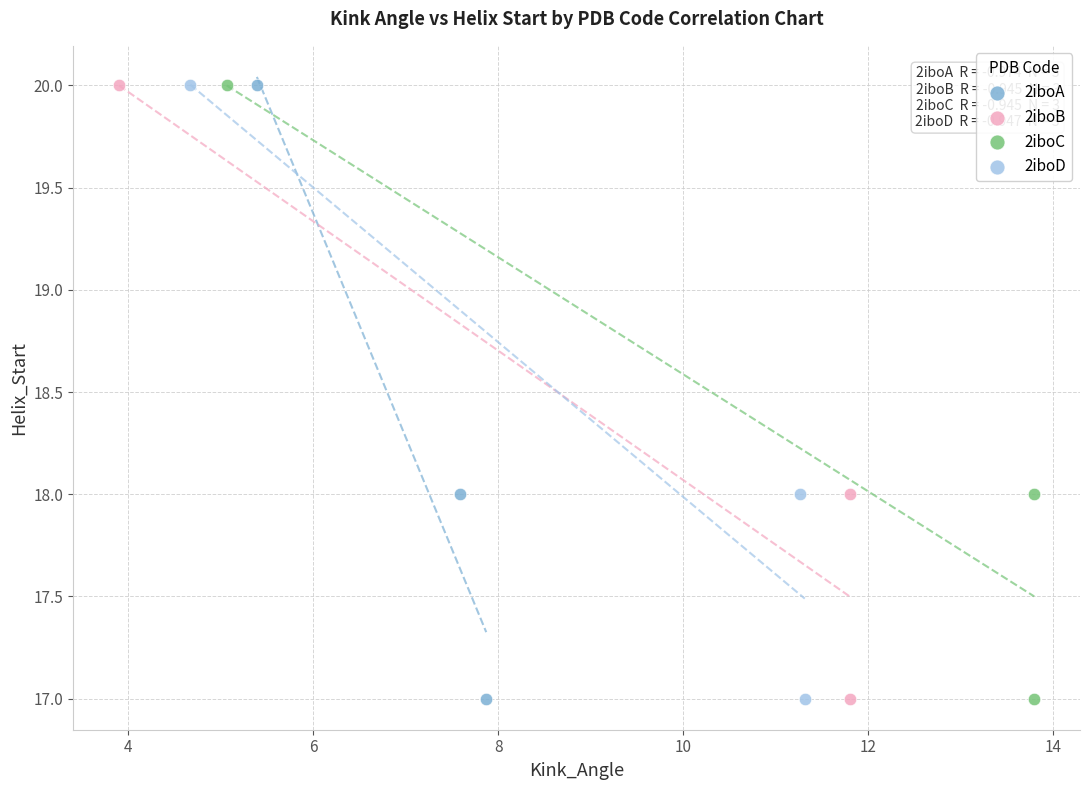

What are all the series names shown in the legend?

2iboA, 2iboB, 2iboC, 2iboD